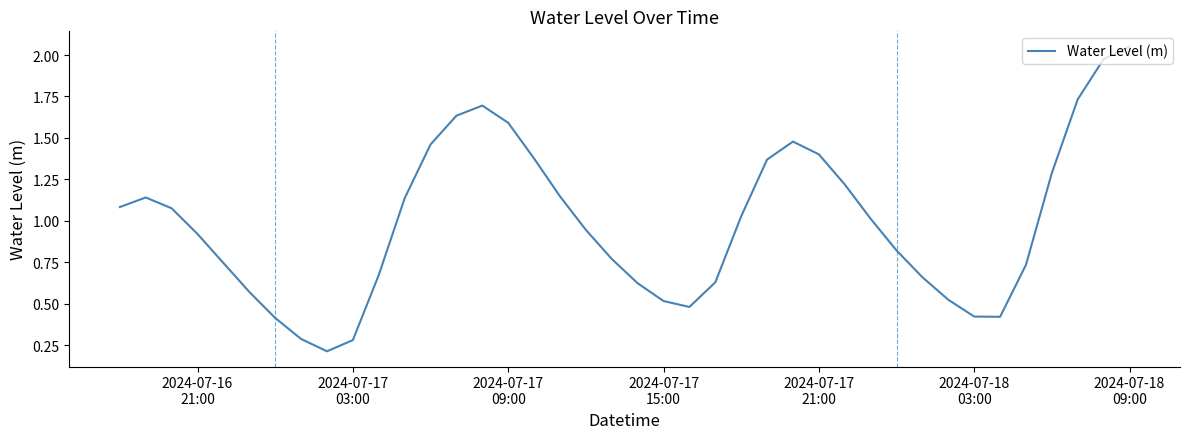

What is the difference between the maximum and minimum values?

1.8